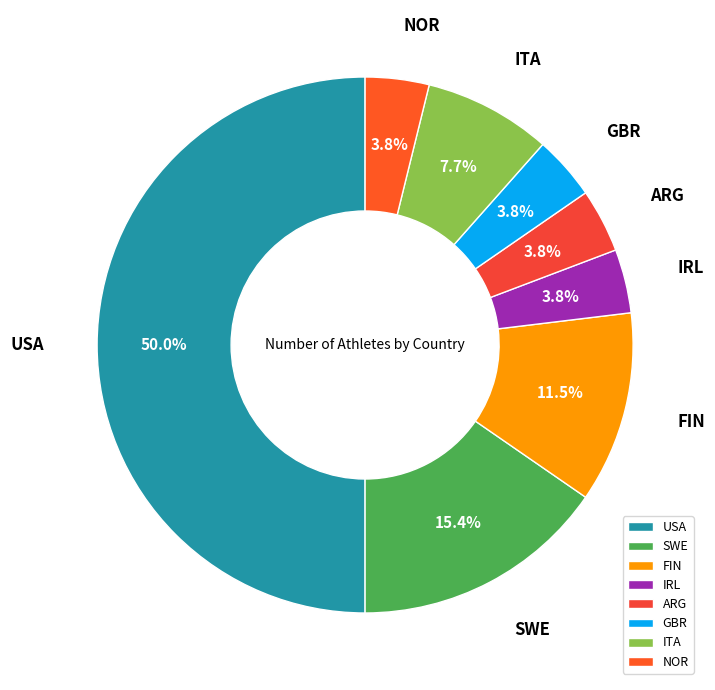

The ITA slice represents 15% of the pie. True or false?

False